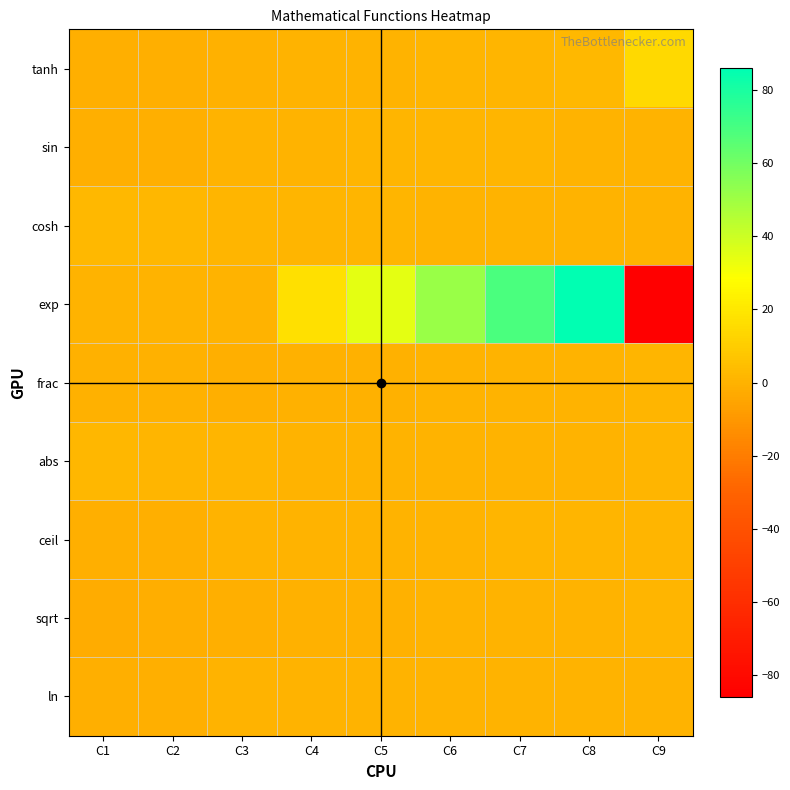

Reading left to right, what are all the values shown in this chart?

tanh: C1=-0.9	C2=-0.8	C3=-0.3	C4=0.0	C5=0.3	C6=0.7	C7=1.3	C8=2.6	C9=14.1
sin: C1=-1.0	C2=-0.9	C3=0.0	C4=0.3	C5=0.7	C6=1.0	C7=0.8	C8=0.6	C9=0.4
cosh: C1=2.4	C2=1.8	C3=1.0	C4=1.0	C5=0.8	C6=0.6	C7=0.4	C8=0.1	C9=0.0
exp: C1=0.2	C2=0.3	C3=0.0	C4=17.2	C5=34.4	C6=51.6	C7=68.8	C8=85.9	C9=-85.9
frac: C1=-0.5	C2=-0.2	C3=-0.9	C4=-0.6	C5=-0.3	C6=0.0	C7=0.3	C8=0.6	C9=0.9
abs: C1=1.5	C2=1.2	C3=0.9	C4=0.6	C5=0.3	C6=0.0	C7=0.3	C8=0.6	C9=0.9
ceil: C1=-1.0	C2=-1.0	C3=-0.0	C4=-0.0	C5=-0.0	C6=0.0	C7=1.0	C8=1.0	C9=1.0
sqrt: C1=-2.1	C2=-1.5	C3=-1.0	C4=-0.6	C5=-0.3	C6=0.0	C7=0.3	C8=0.6	C9=1.0
ln: C1=-1.0	C2=-1.0	C3=-0.0	C4=-0.0	C5=-0.0	C6=0.0	C7=0.0	C8=0.0	C9=0.0